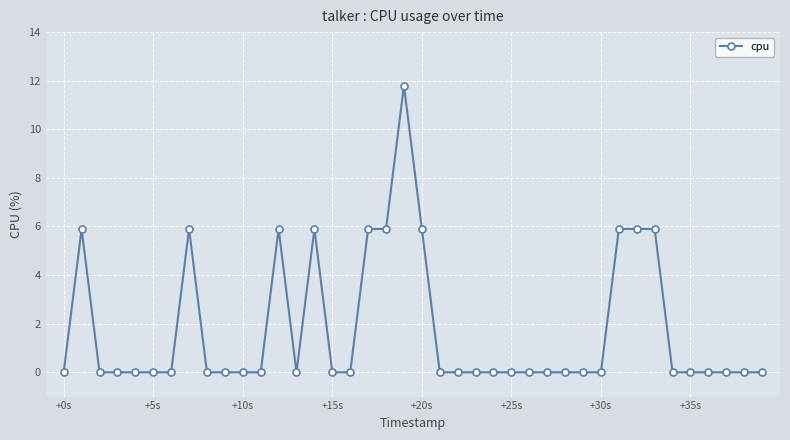

What is the maximum value shown in the chart?

11.8